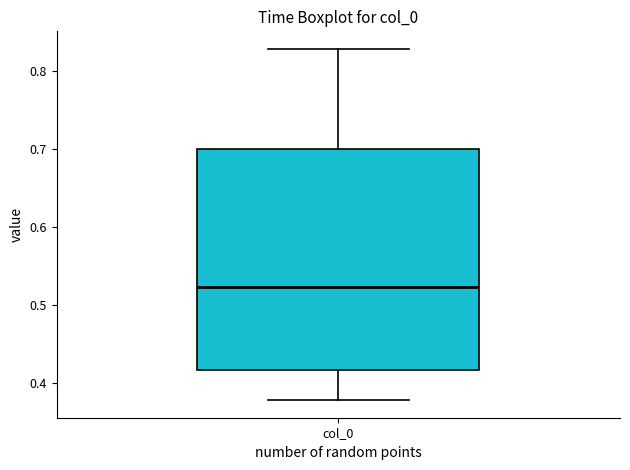

Where does the upper whisker of the box for col_0 end on the y-axis? The values are not printed on the chart, so give them approximately, as read against the axis.

0.83